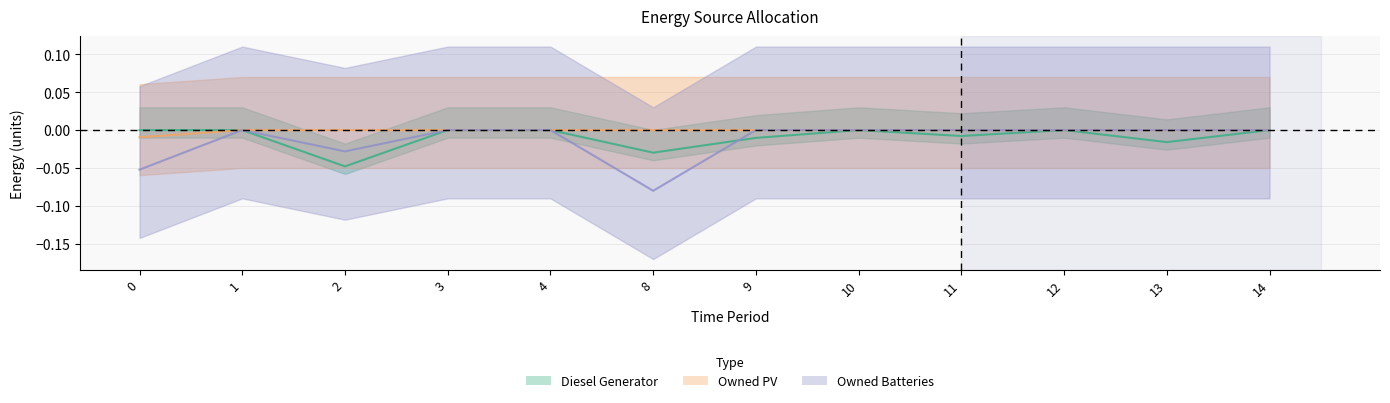

Reading right to left, list all the values displayed in this chart.

Diesel Generator: -0.0	-0.0	-0.0	-0.0	-0.0	-0.0	-0.0	-0.0	-0.0	-0.0	-0.0	-0.0
Owned PV: -0.0	-0.0	-0.0	-0.0	-0.0	-0.0	-0.0	-0.0	-0.0	-0.0	-0.0	-0.0
Owned Batteries: -0.0	-0.0	-0.0	-0.0	-0.0	-0.0	-0.1	-0.0	-0.0	-0.0	-0.0	-0.1